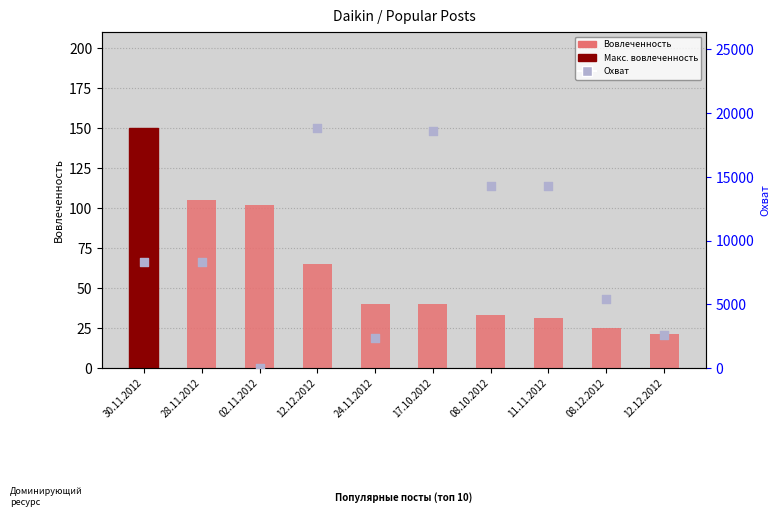

Which series has the largest total across all categories?

Охват